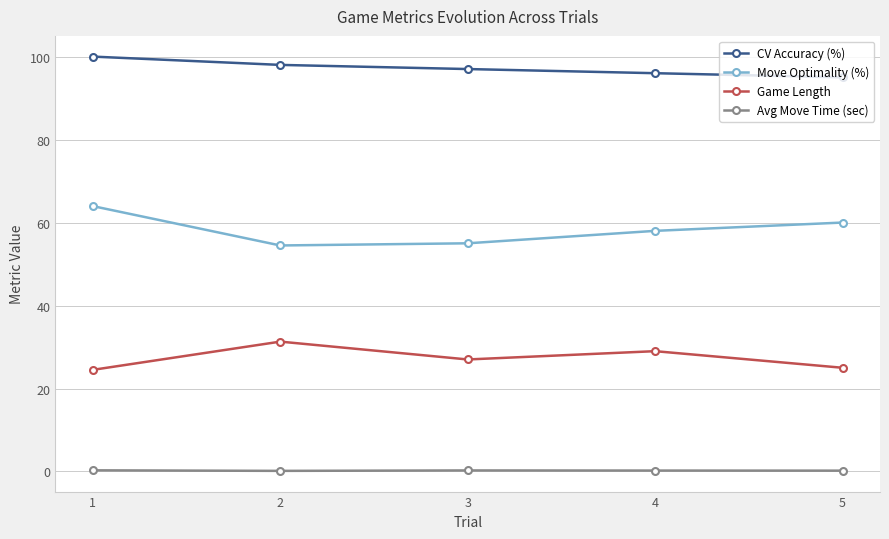

What is the value of the Game Length point at the 5th from the left?

25.0